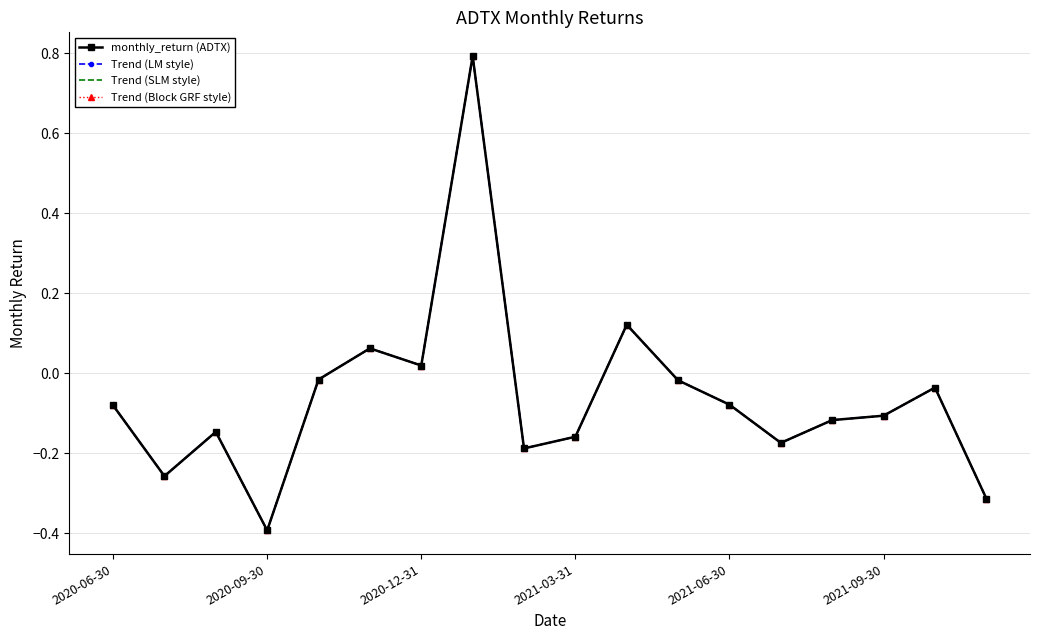

At how many categories does at least one series exceed 0?

4